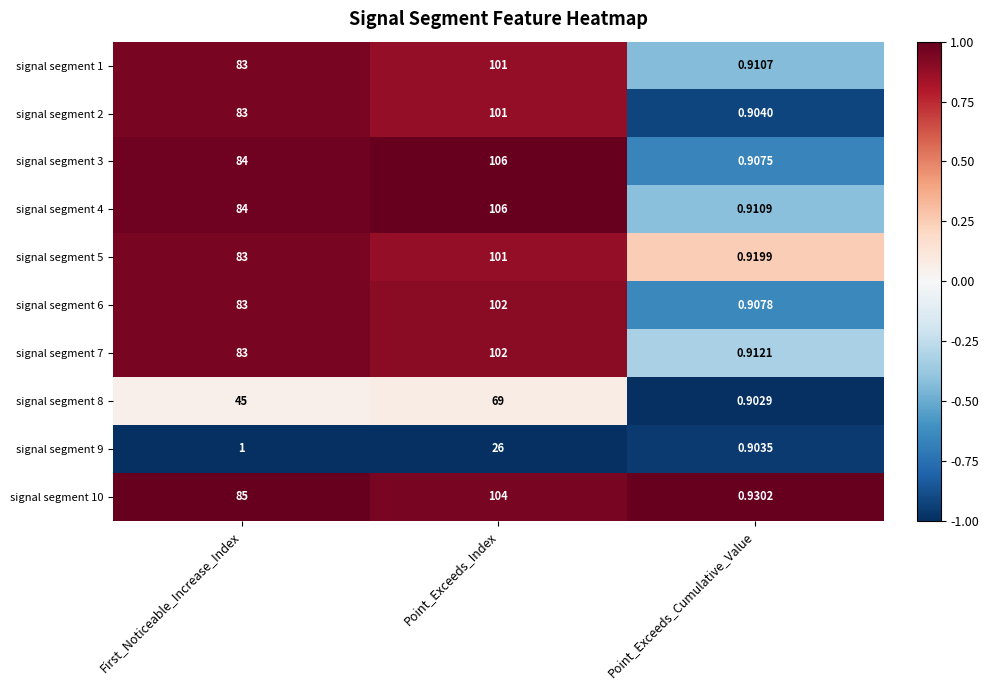

Which label corresponds to the smallest value in the chart?

Point_Exceeds_Cumulative_Value